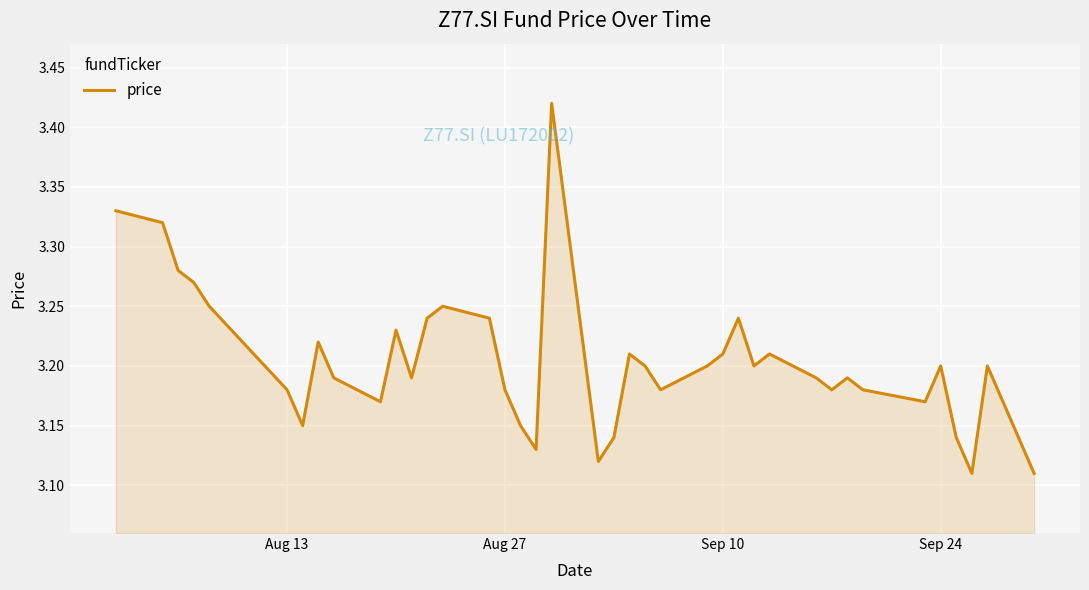

What is the difference between the maximum and minimum values?

0.3